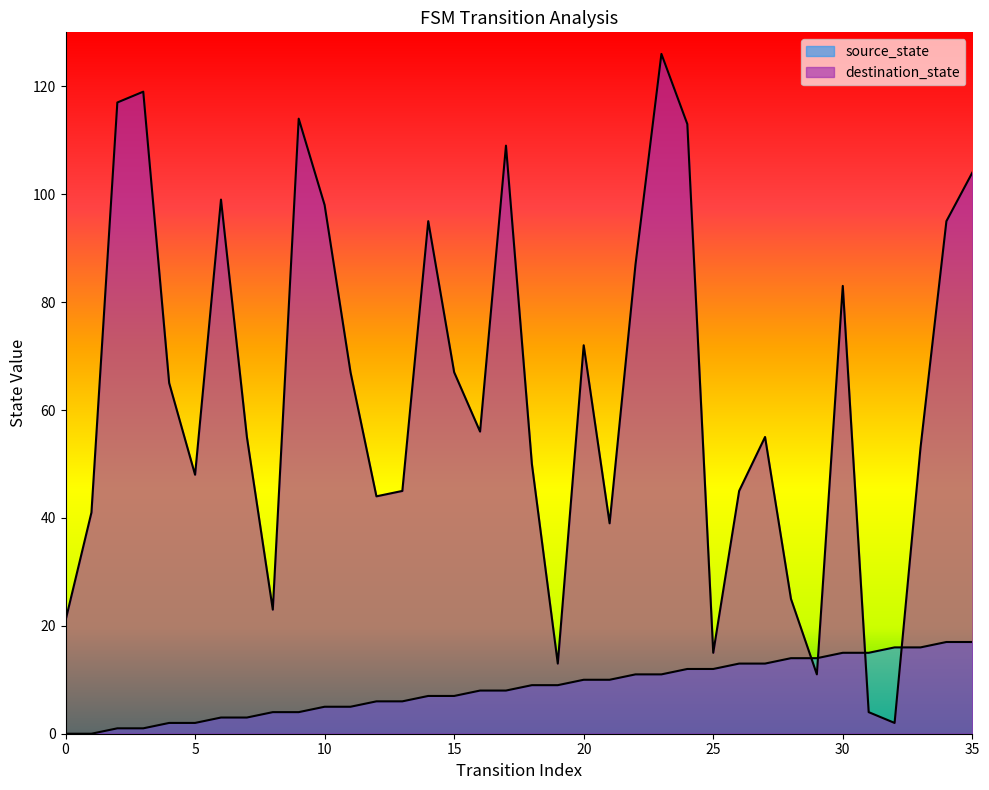

Does the chart display data point markers on the line(s)?

No